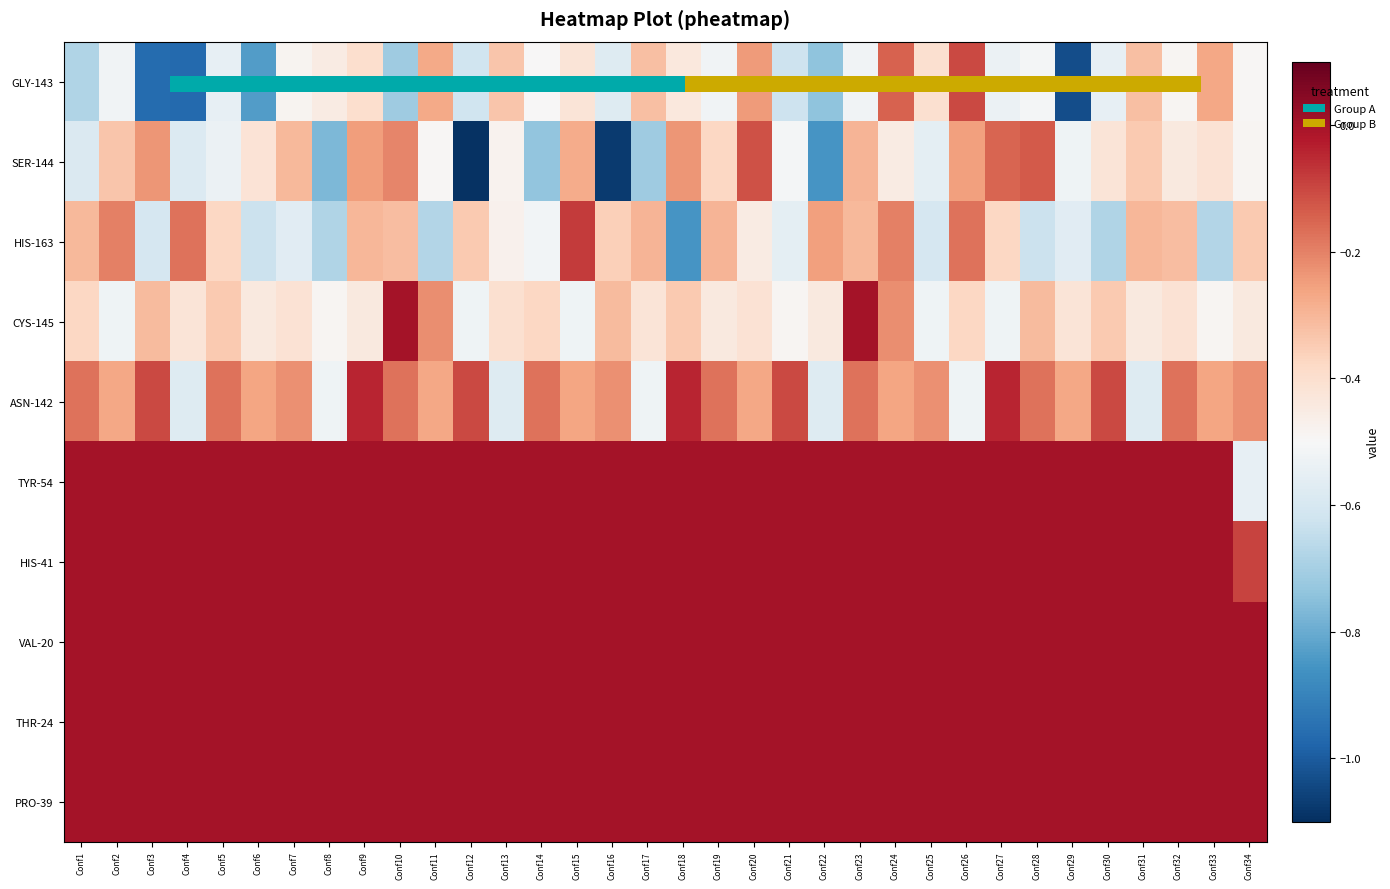

At Conf4, list the series in order from largest to smallest.

TYR-54, HIS-41, VAL-20, THR-24, PRO-39, HIS-163, CYS-145, ASN-142, SER-144, GLY-143